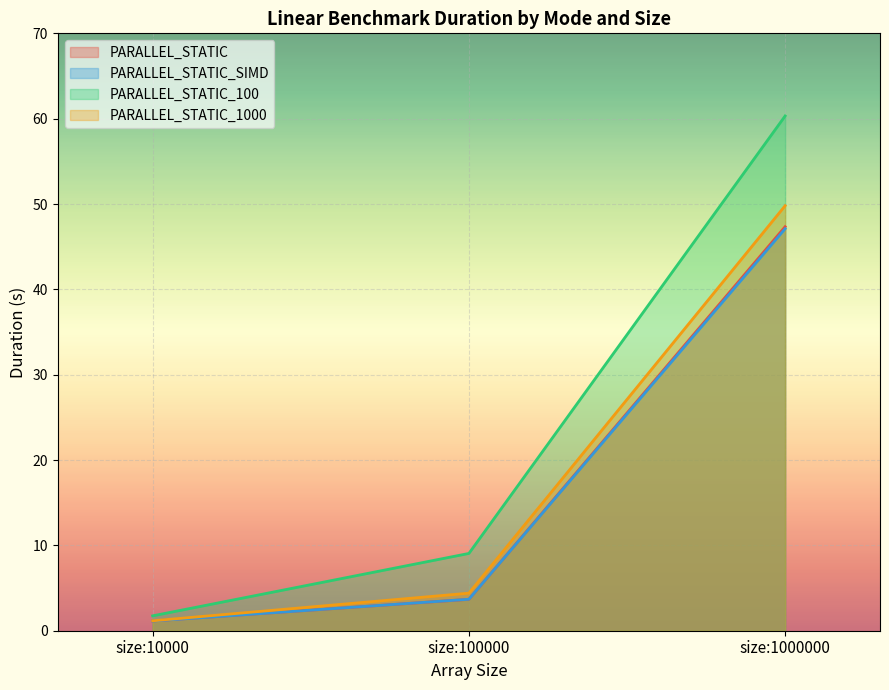

At size:1000000, list the series in order from smallest to largest.

PARALLEL_STATIC_SIMD, PARALLEL_STATIC, PARALLEL_STATIC_1000, PARALLEL_STATIC_100